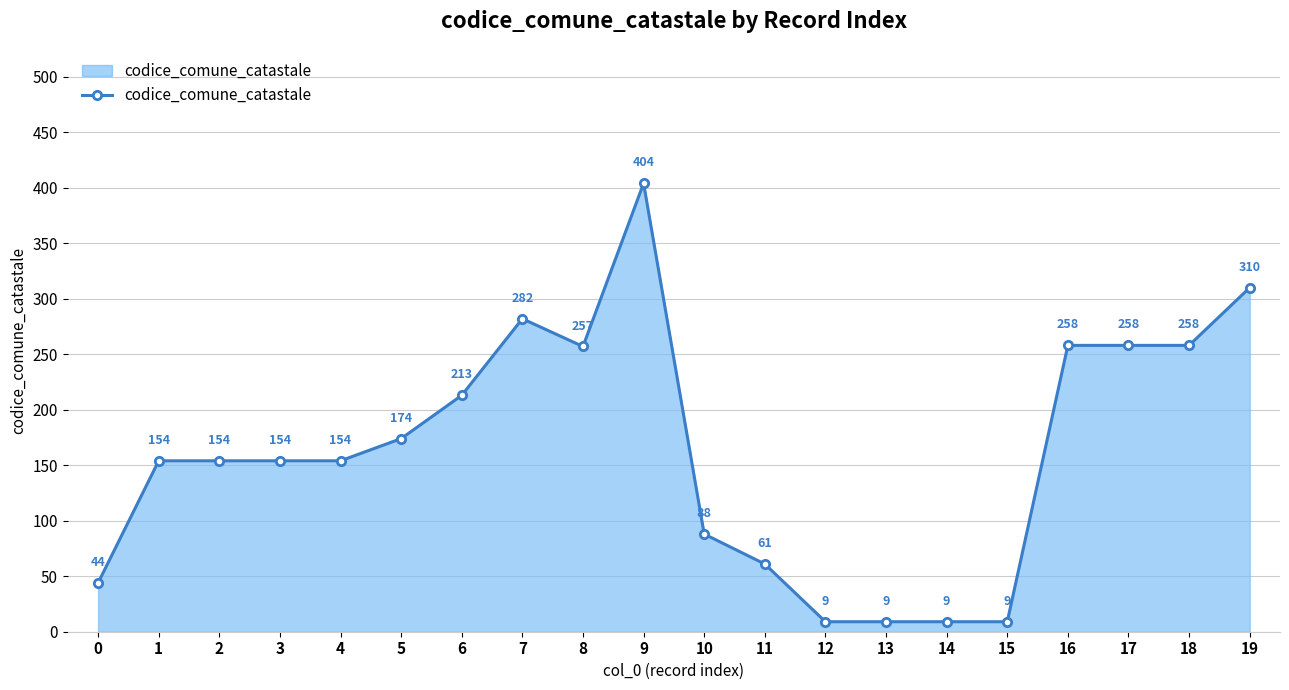

What is the value of the 1st point from the left?

44